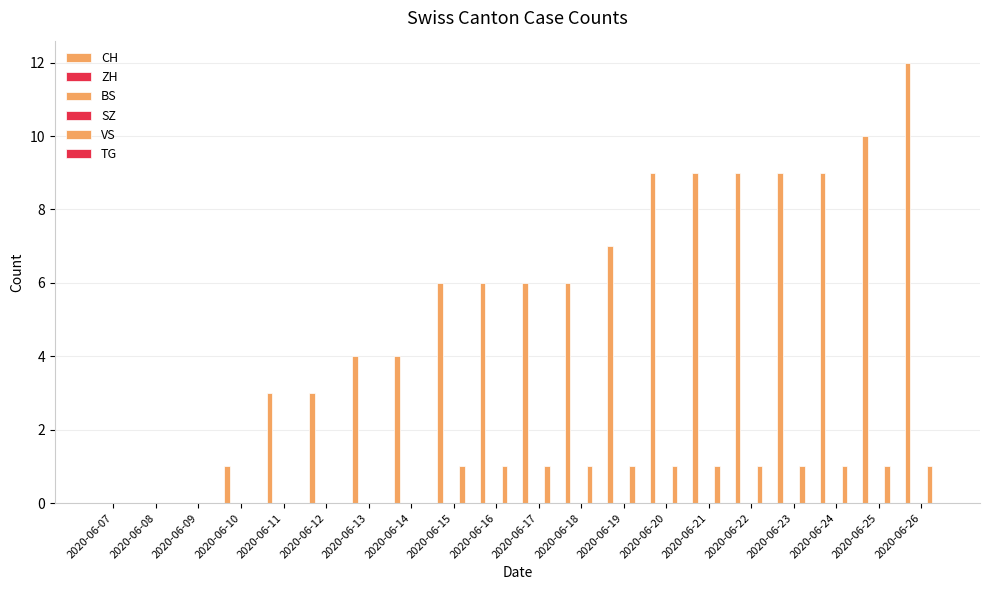

What is the difference between the highest and lowest values at 2020-06-12?

3